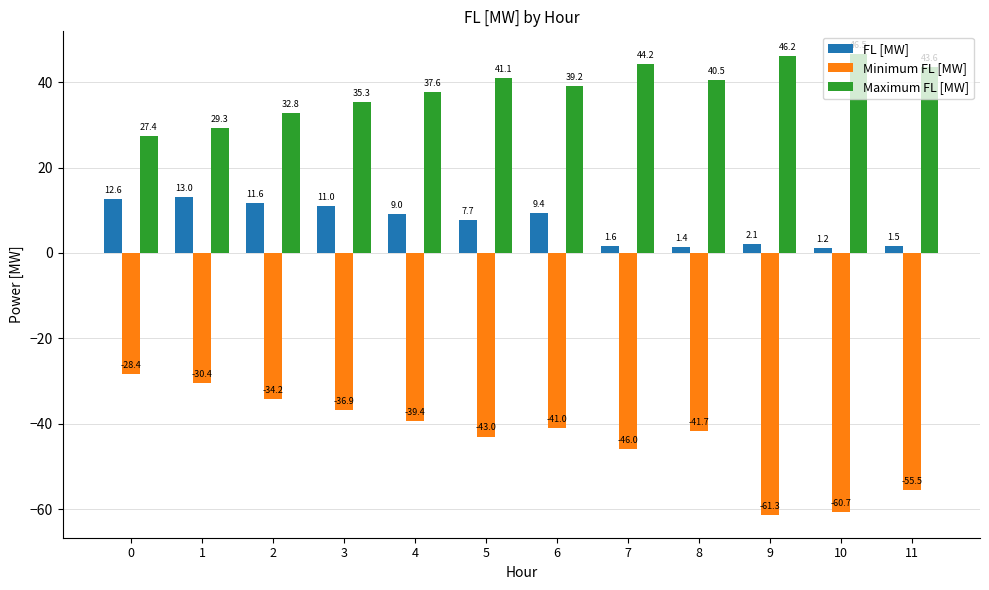

Rank the series by their maximum value, from lowest to highest.

Minimum FL [MW], FL [MW], Maximum FL [MW]